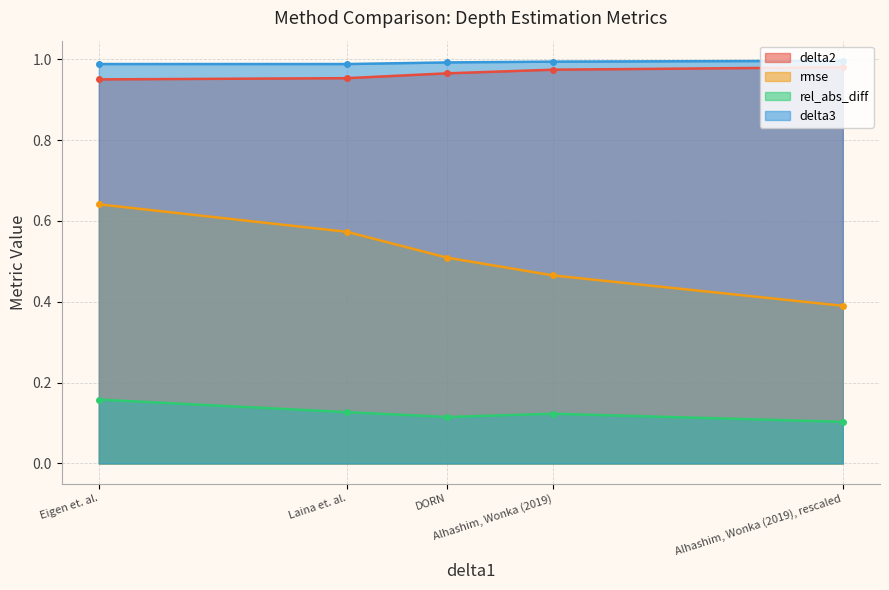

How many interior local peaks does the rel_abs_diff series have?

1